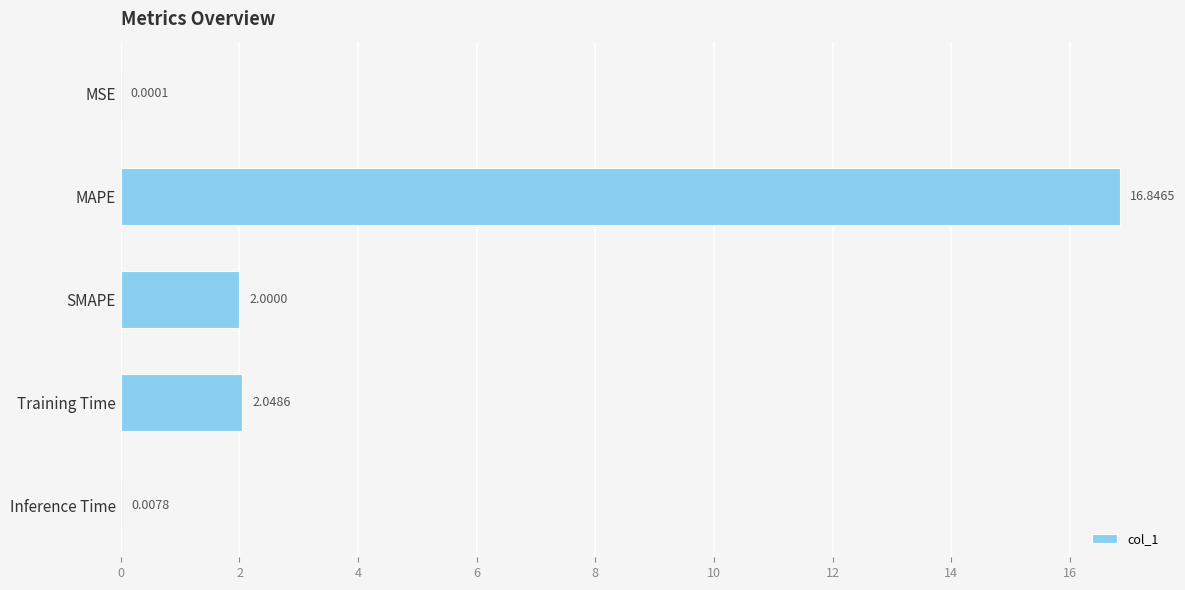

What is the sum of all values?

20.9